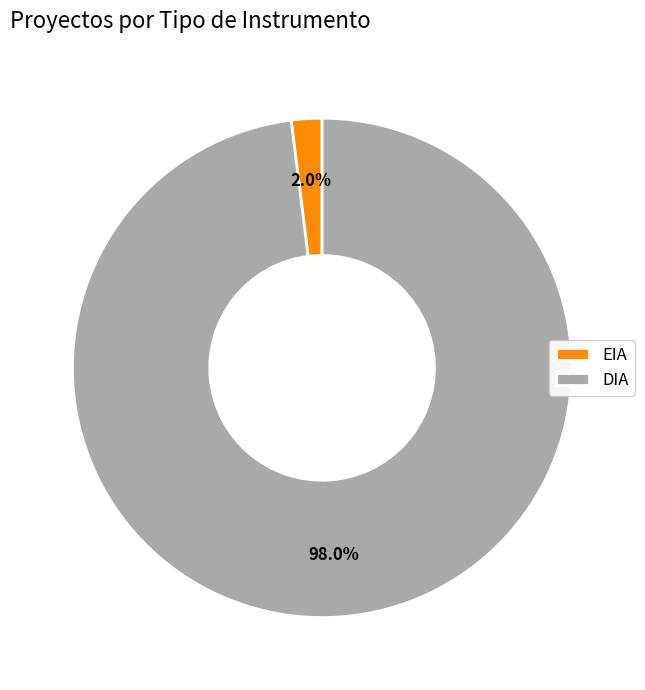

What is the smallest slice in the pie chart?

EIA